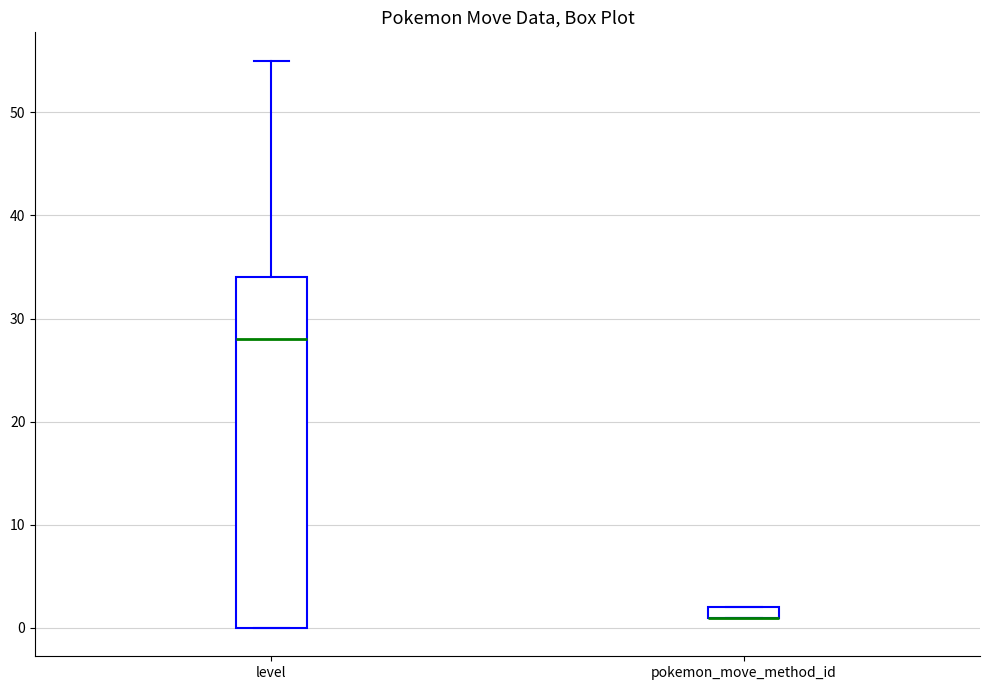

Where is the lower edge of the box for level on the y-axis? The values are not printed on the chart, so give them approximately, as read against the axis.

0